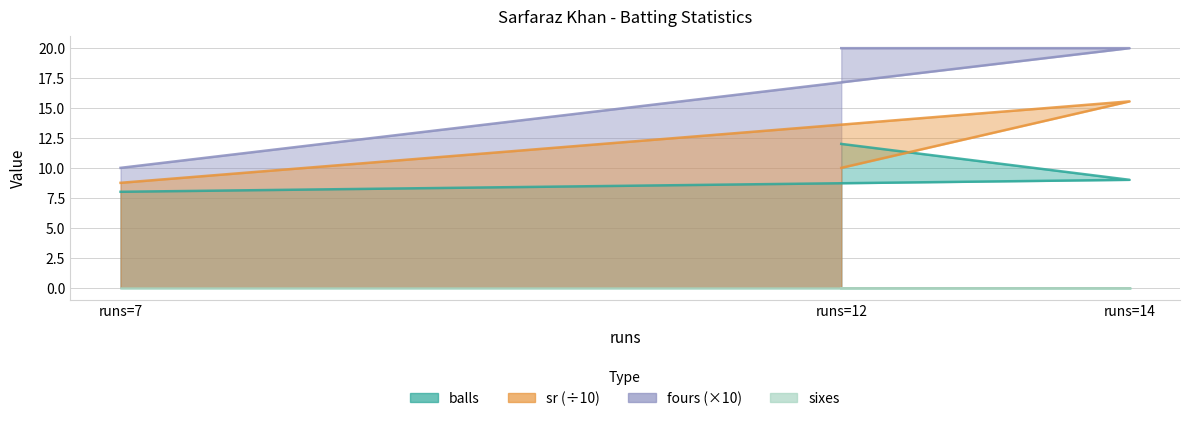

What is the total value across all series at runs=14?

44.6